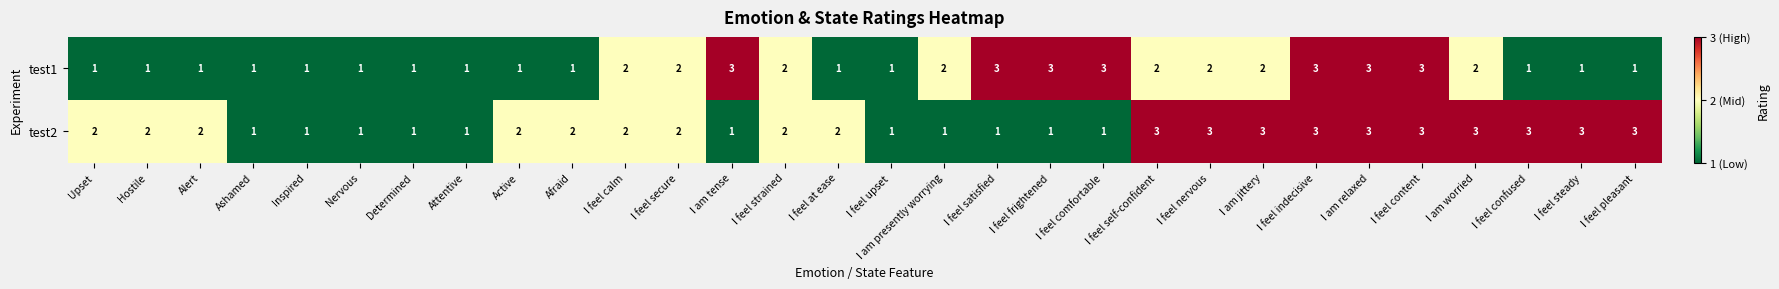

How many categories are shown in the chart?

30